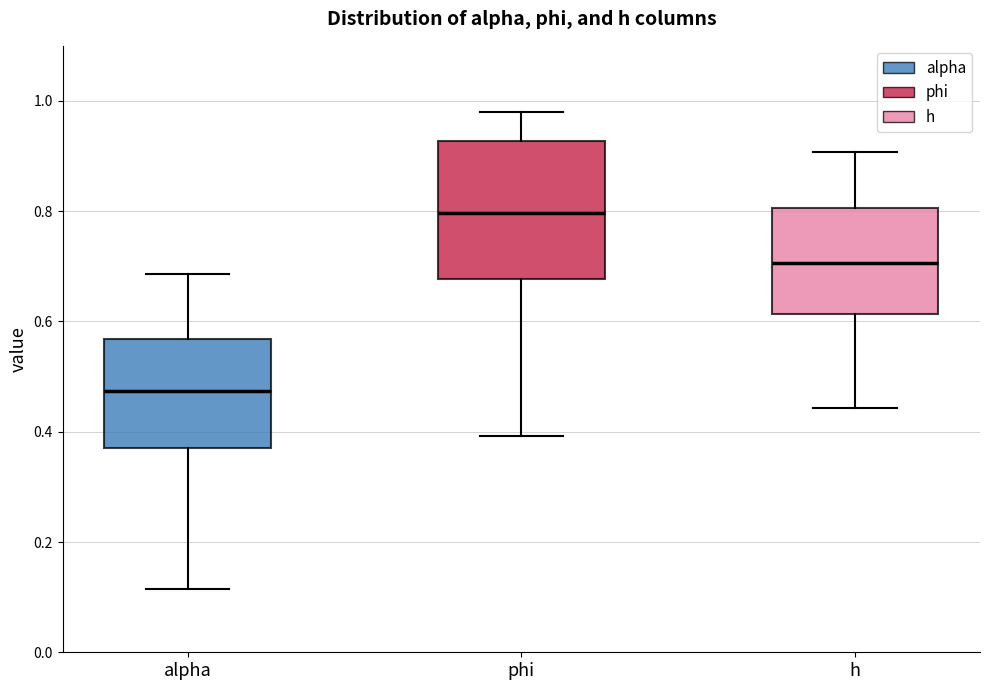

Which box is the tallest, from its lower edge to its upper edge?

phi